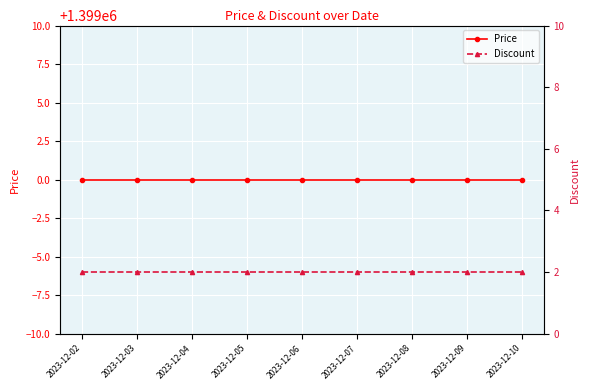

What is the difference between the highest and lowest values at 2023-12-07?

1398998